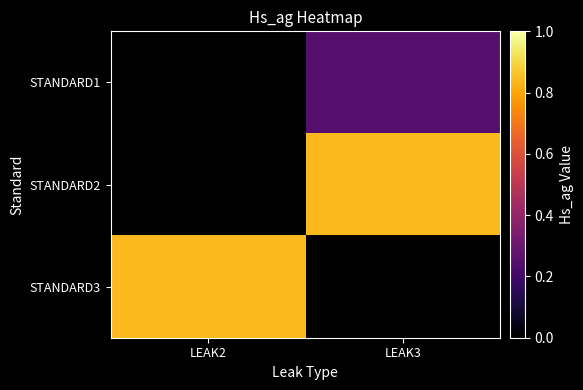

What is the difference between the highest and lowest values at LEAK3?

0.6